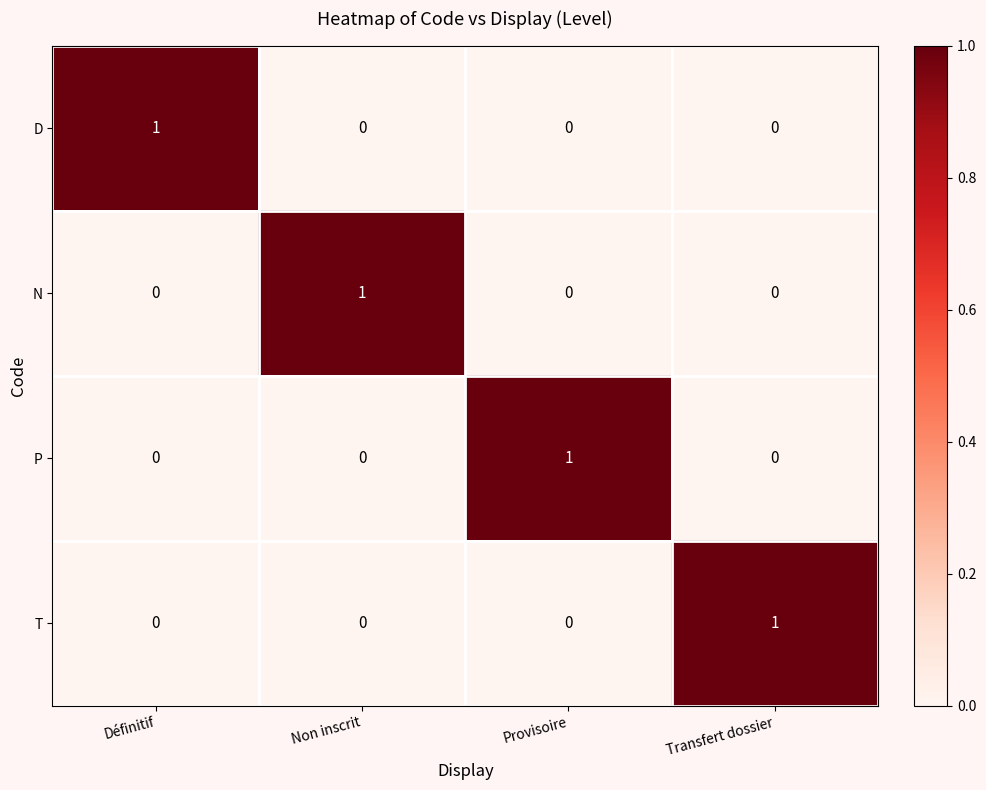

At how many categories does at least one series exceed 0?

4